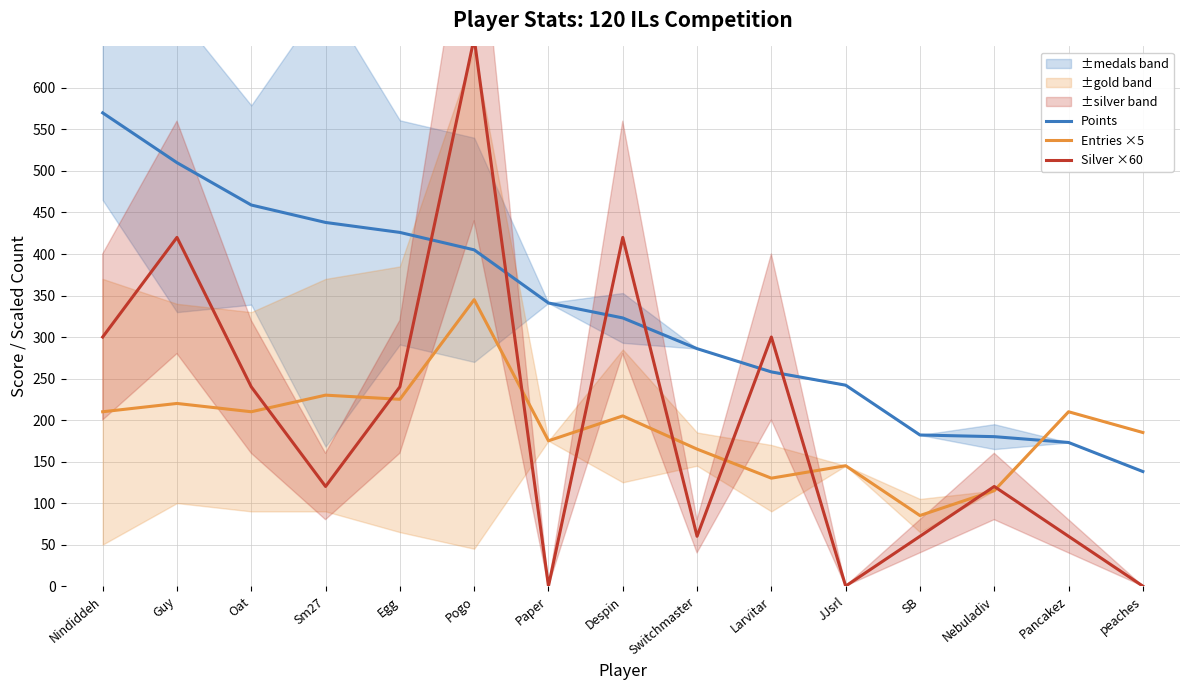

Where does the Silver ×60 series first go above 120?

Nindiddeh